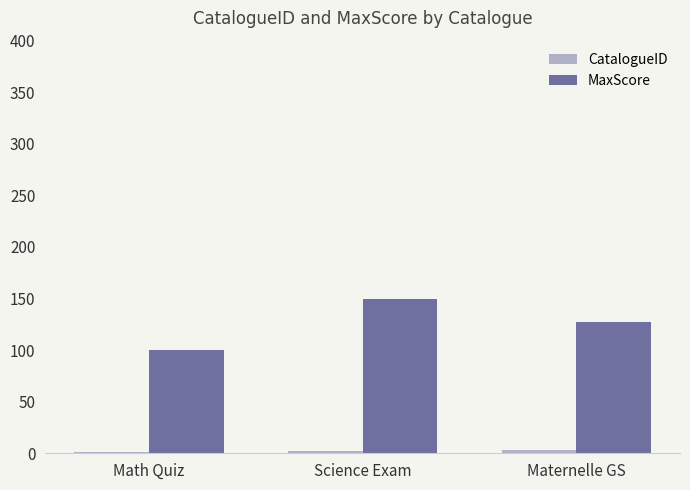

What is the highest value of the MaxScore series?

150